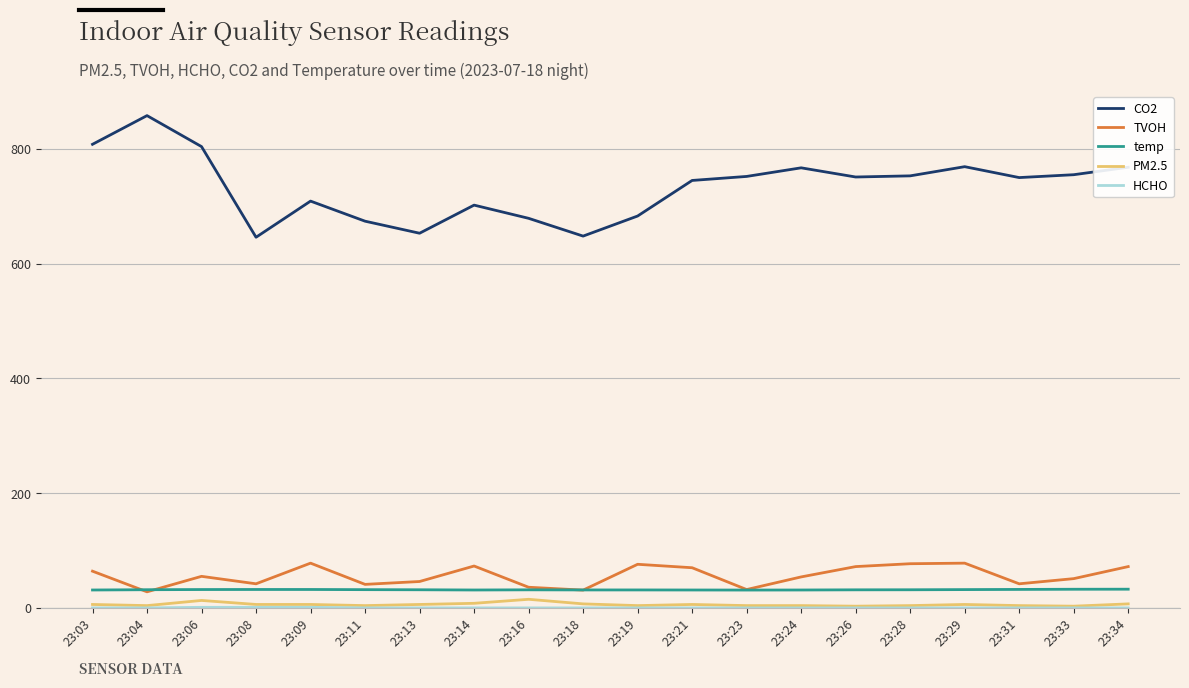

What is the highest value of the CO2 series?

858.0